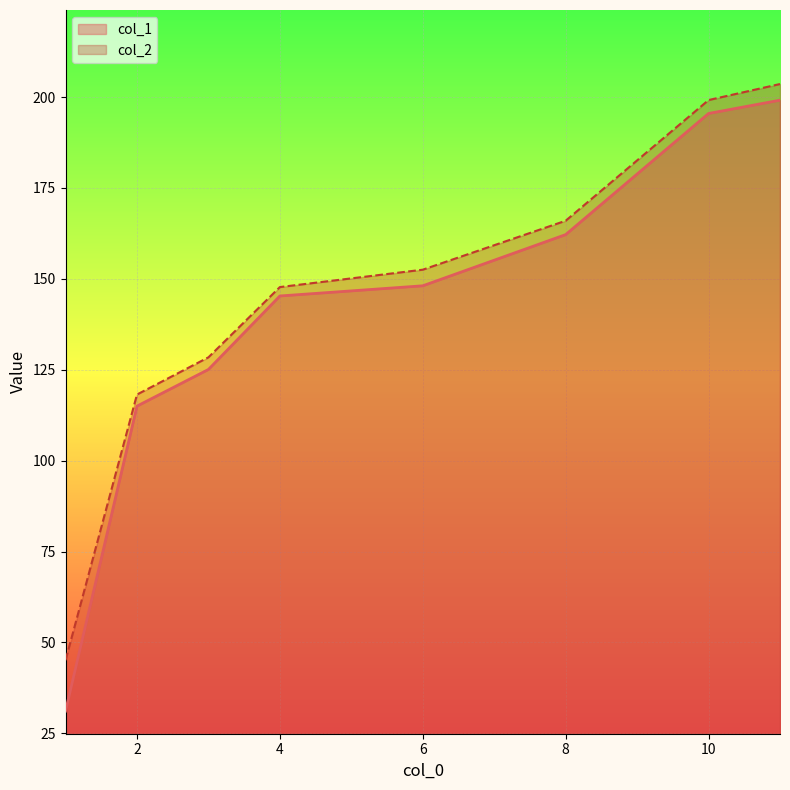

What are all the series names shown in the legend?

col_1, col_2